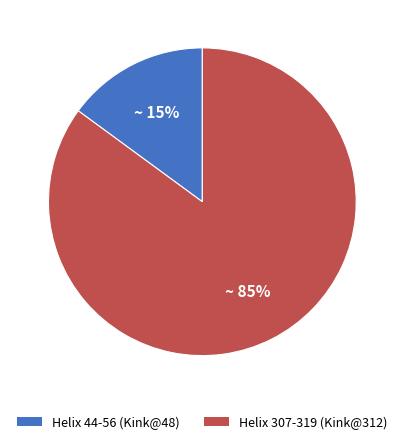

What is the majority slice?

Helix 307-319 (Kink@312)